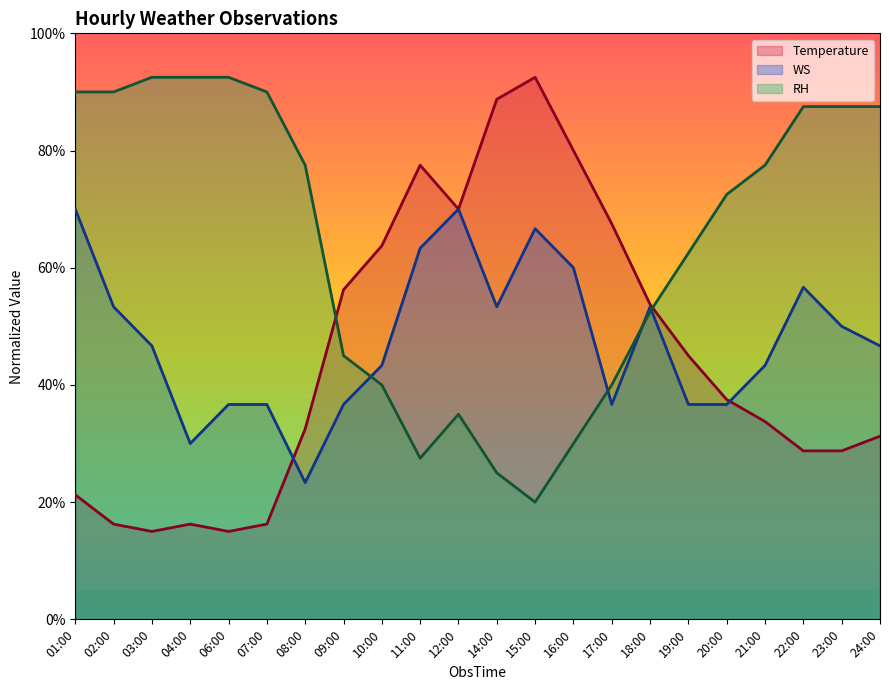

List the series in order of their peak value, highest first.

RH, Temperature, WS